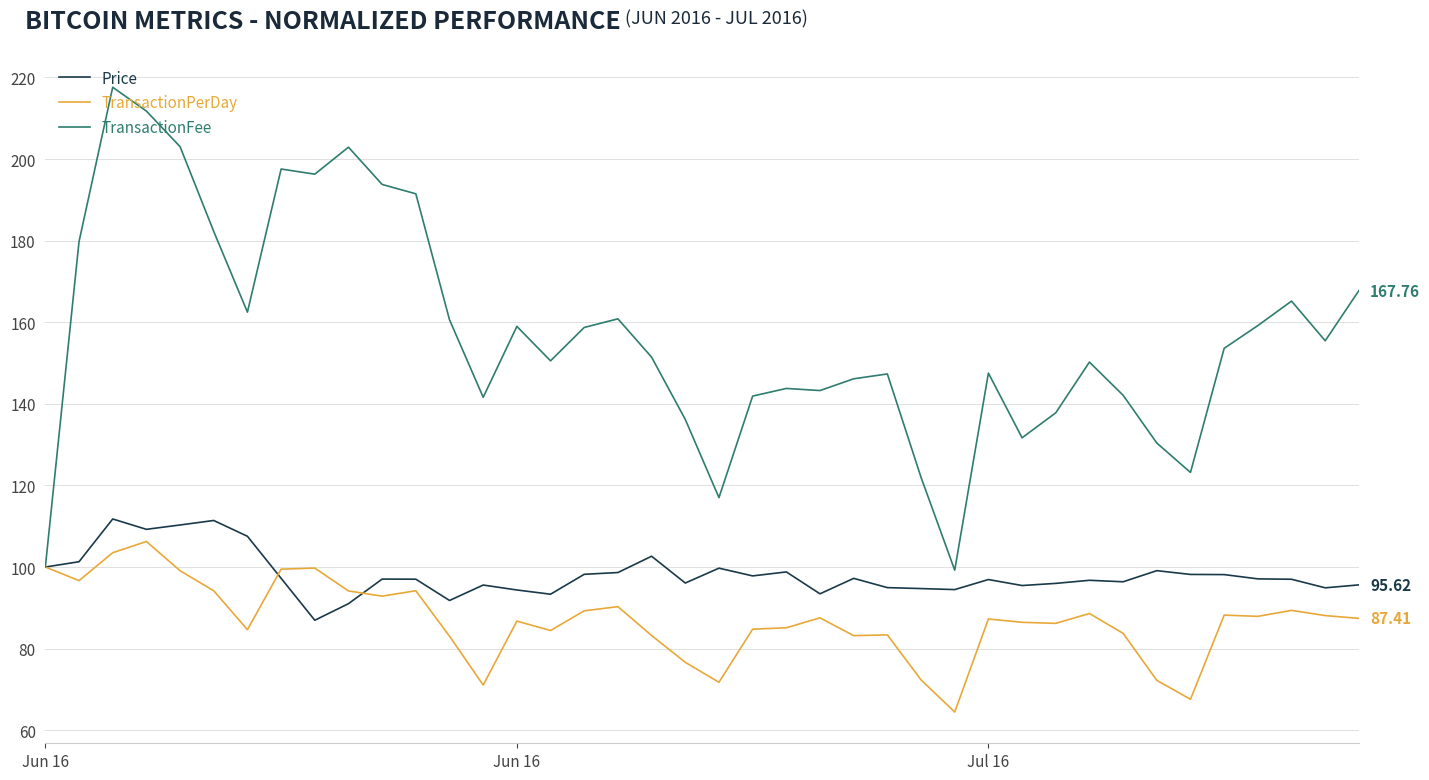

Which series has the largest range (max minus min)?

TransactionFee